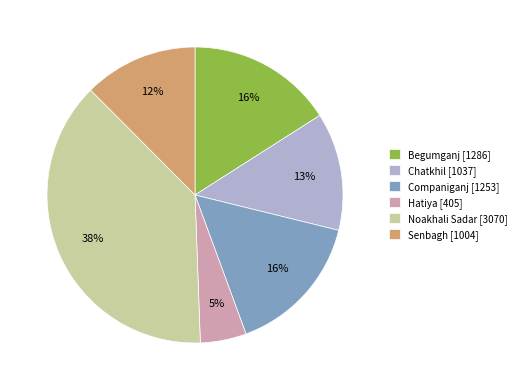

Which slice is the smallest?

Hatiya